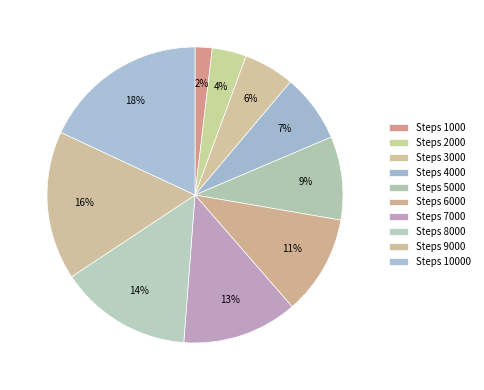

Count the number of slices in the pie.

10